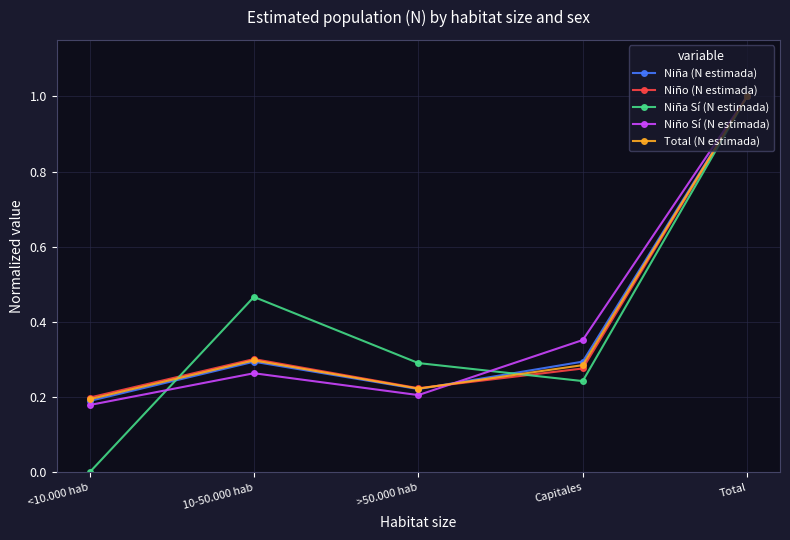

List the labels in order of Niño Sí (N estimada) value, smallest first.

<10.000 hab, >50.000 hab, 10-50.000 hab, Capitales, Total